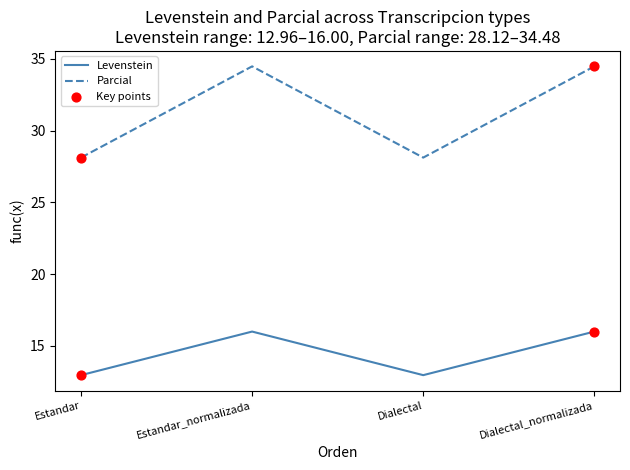

True or false: Parcial and Levenstein cross at least once.

False